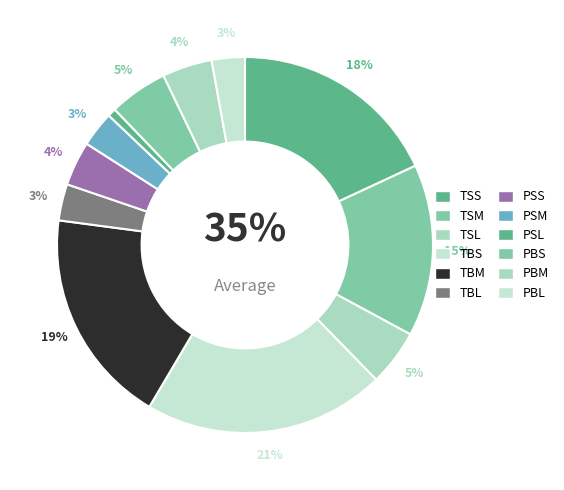

Does PSM represent more than half of the total?

No